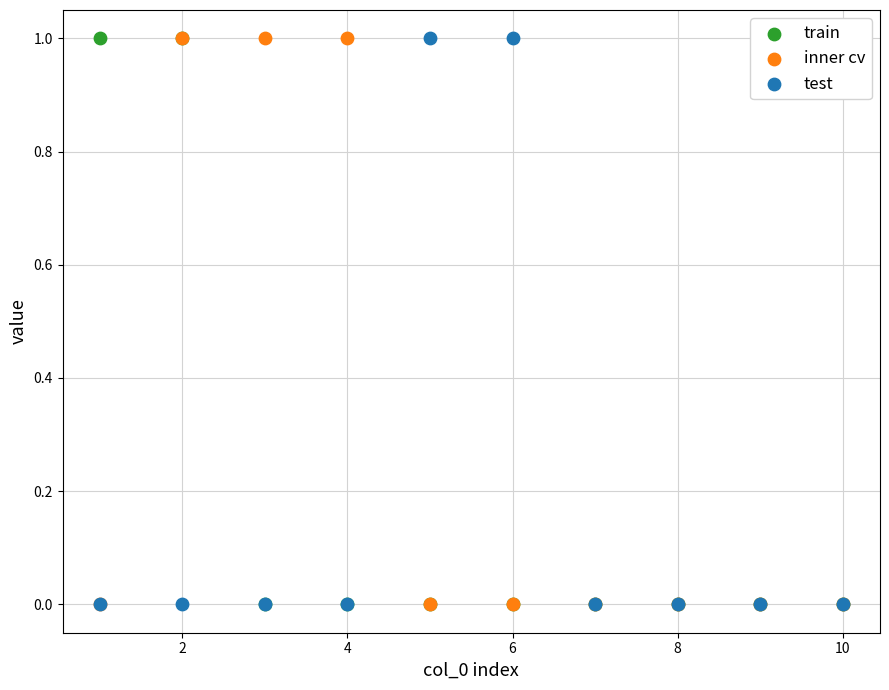

What are all the series names shown in the legend?

train, inner cv, test